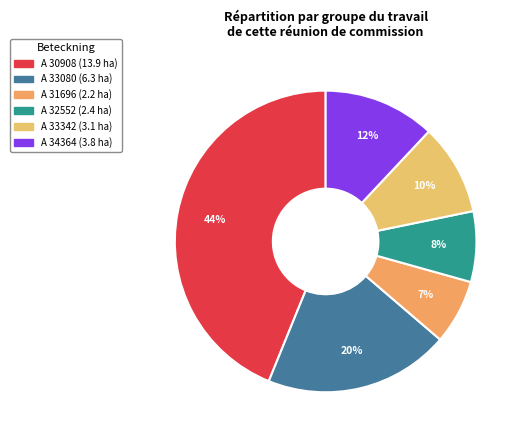

How many slices are in this pie chart?

6